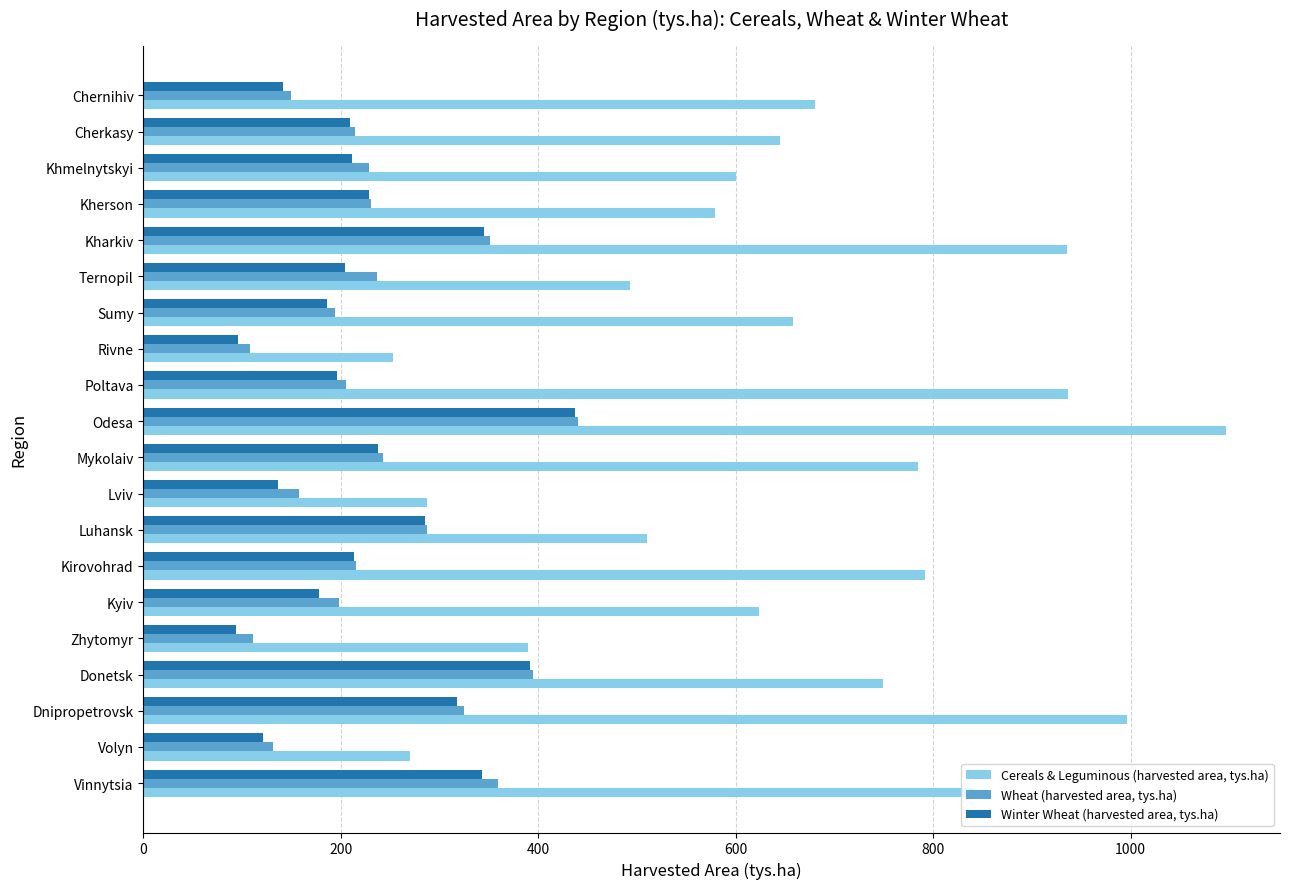

At how many categories does at least one series exceed 436?

16